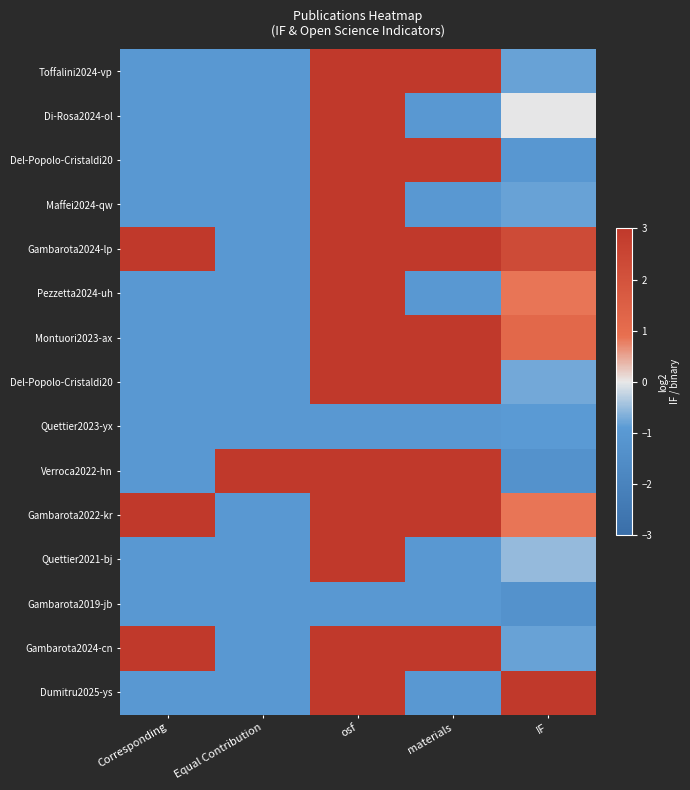

How many data points does each series have?

5